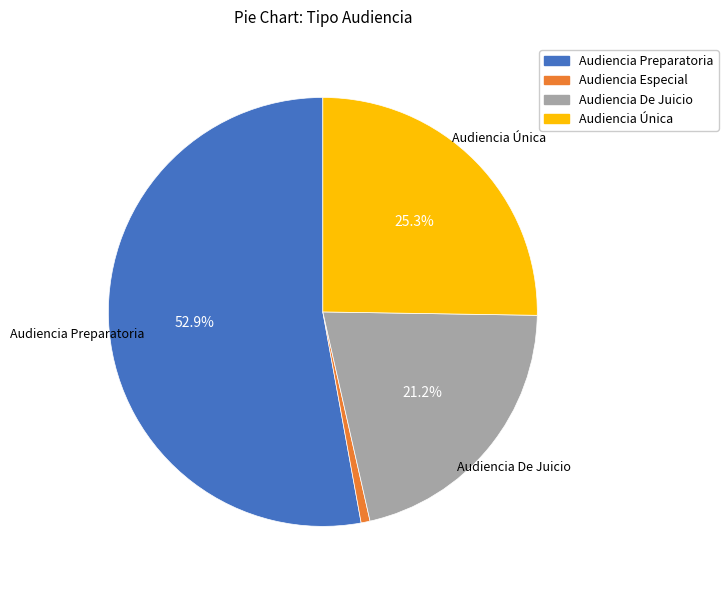

Is there a majority slice in this chart?

Yes